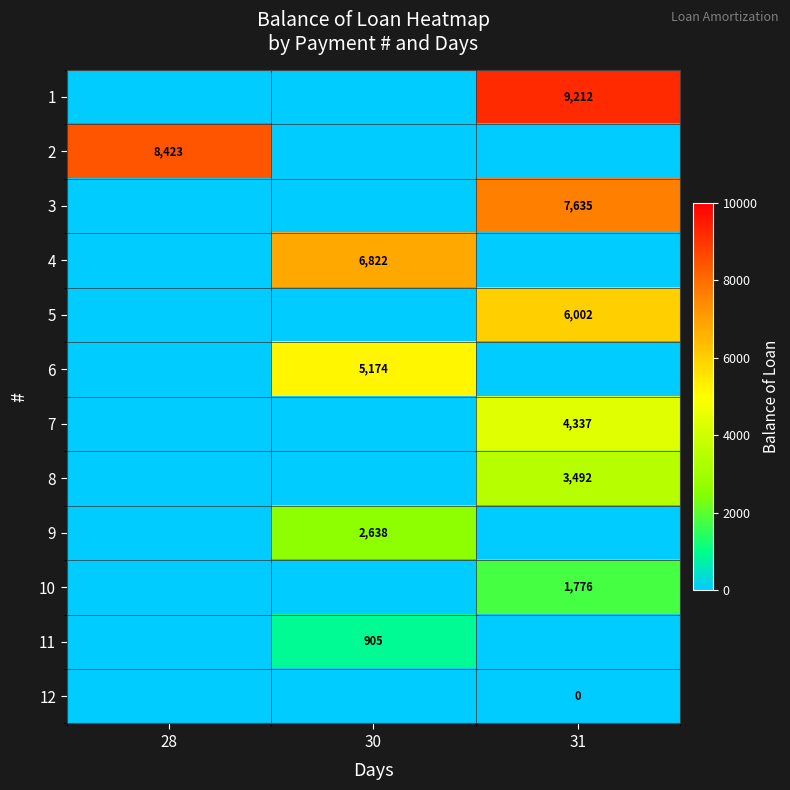

True or false: 3 has a value of 7635 at 31.

True